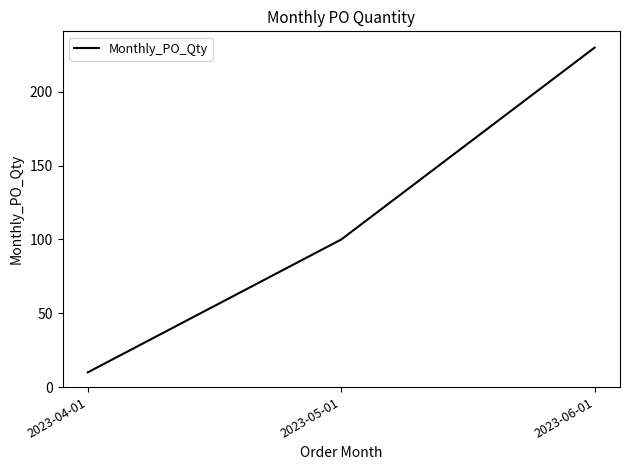

What is the ratio of the value at 2023-06-01 to the value at 2023-04-01?

23.0